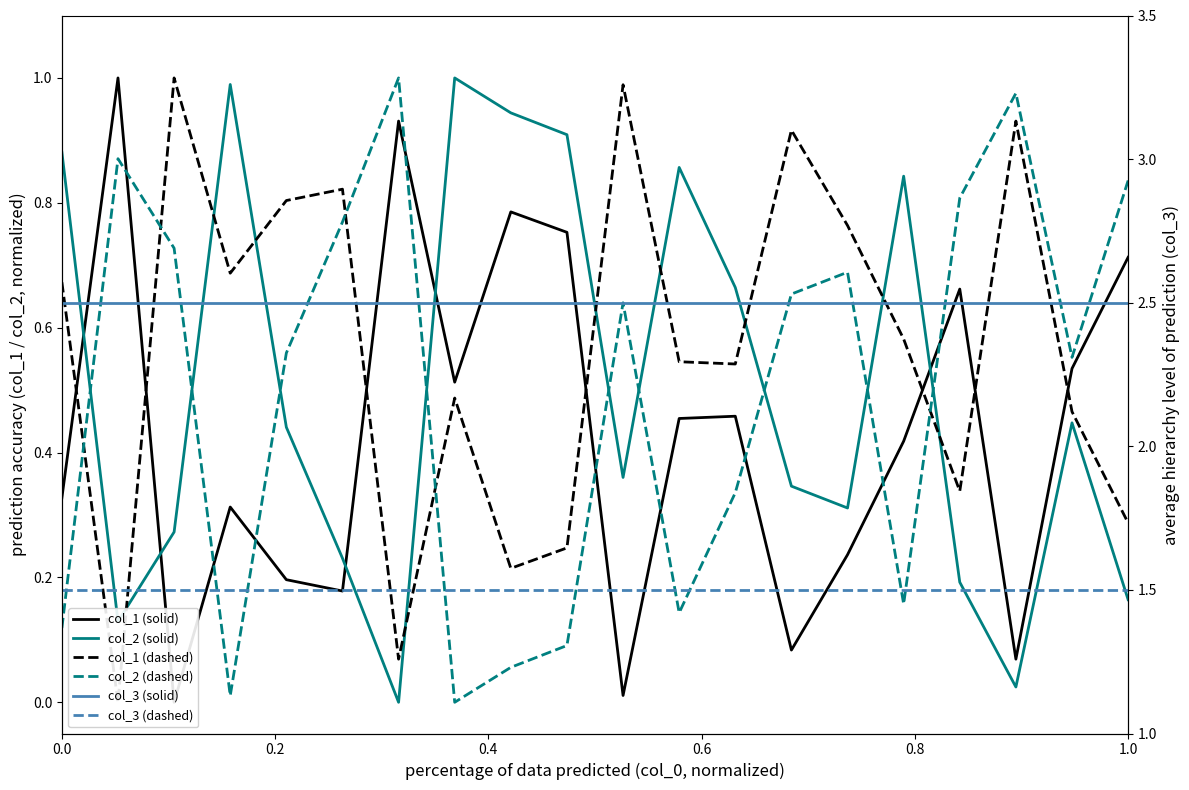

What is the average value of the col_1 (dashed) series?

0.6